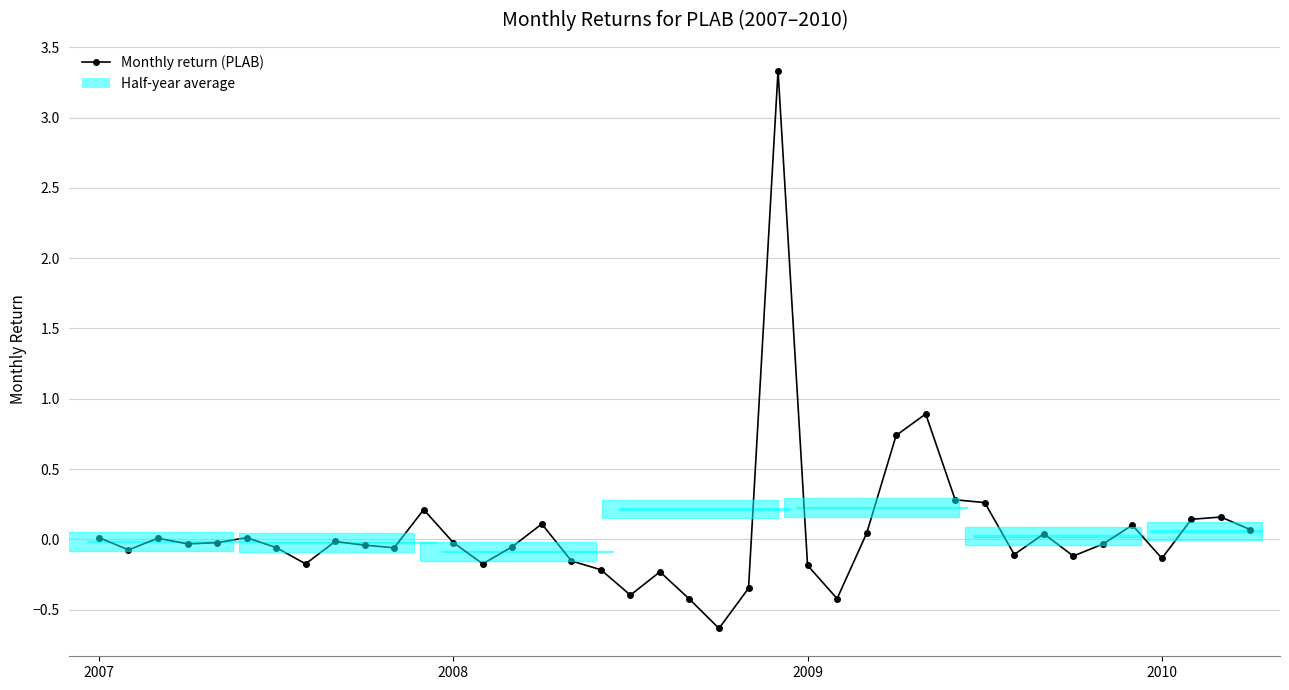

What is the difference between the maximum and minimum values?

4.0